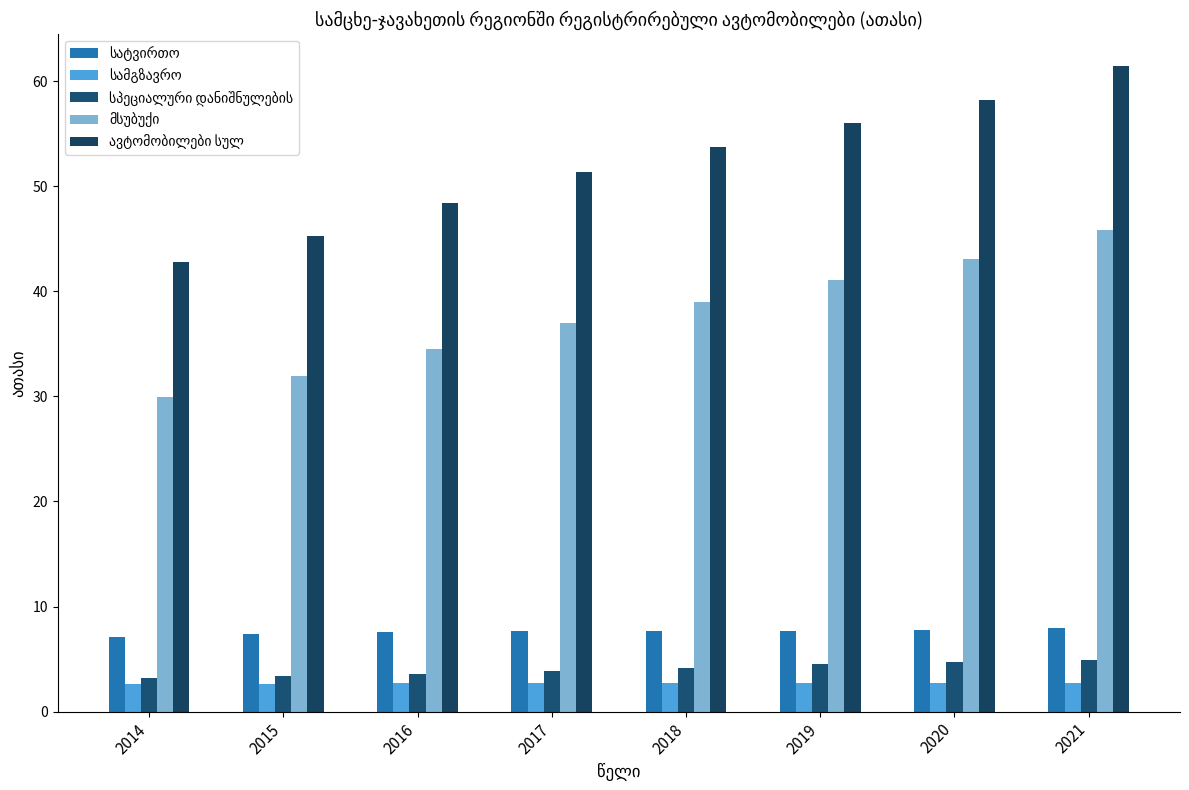

How many groups of bars are there?

8